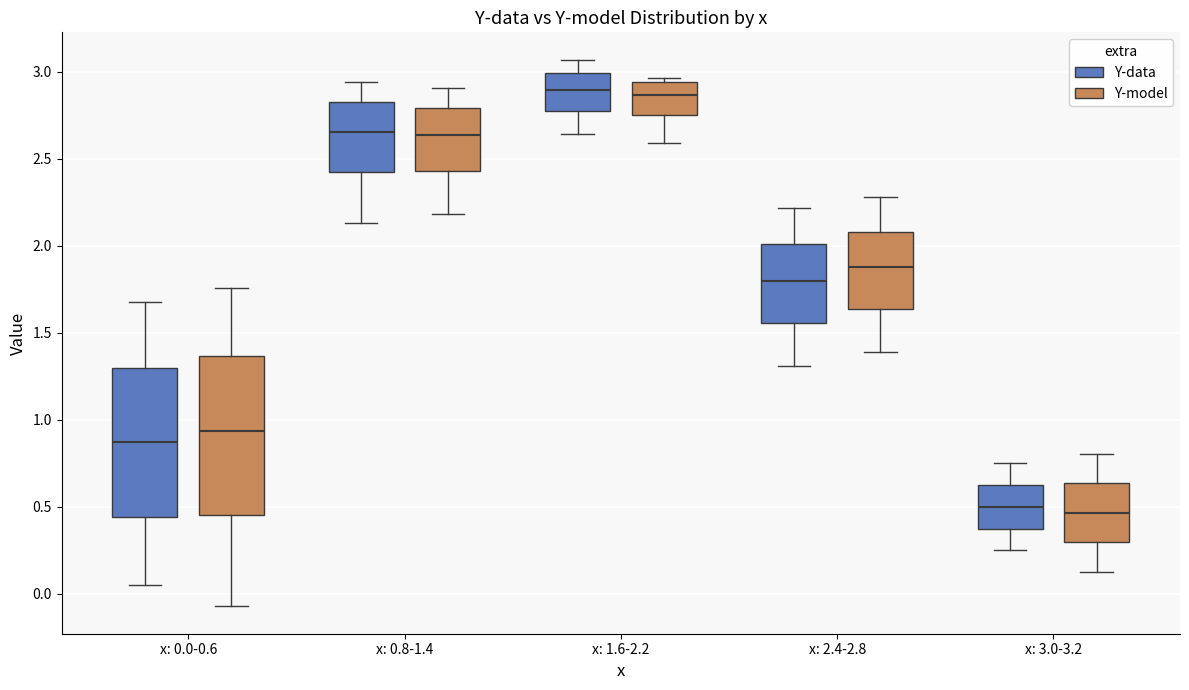

Comparing the boxes themselves (not the whiskers), which one is the tallest?

x: 0.0-0.6 (Y-model)